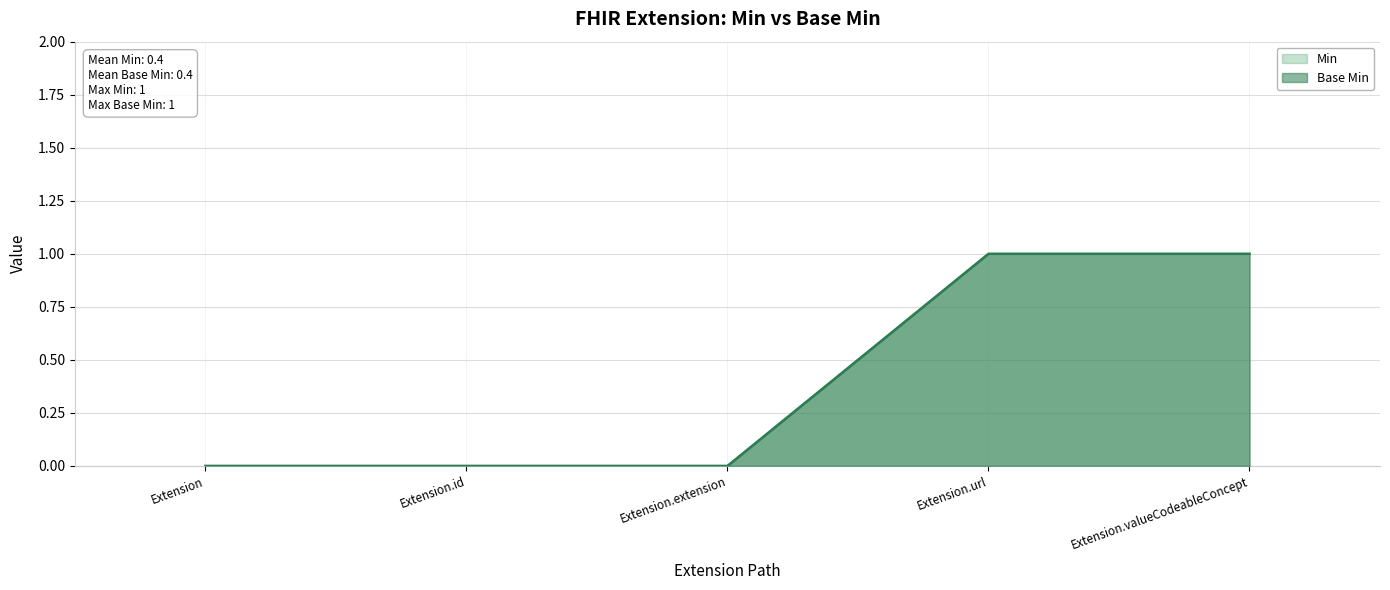

Rank the series at Extension.url from highest to lowest value.

Min, Base Min